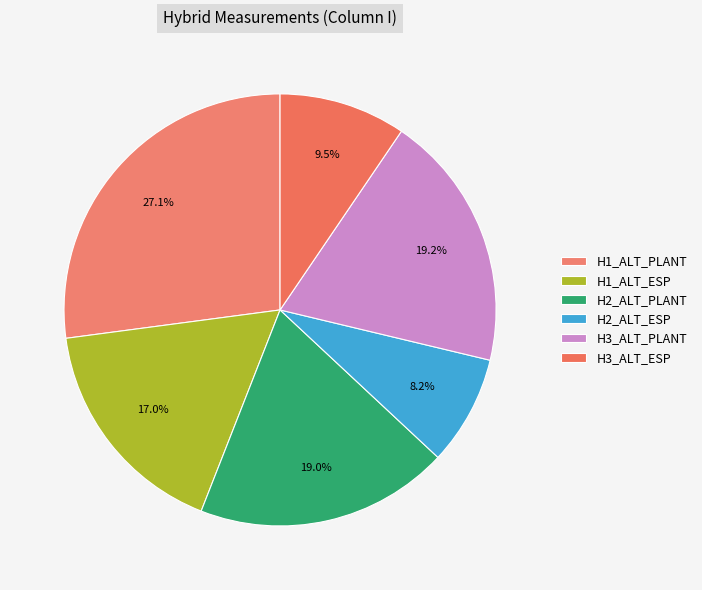

Count the number of slices in the pie.

6